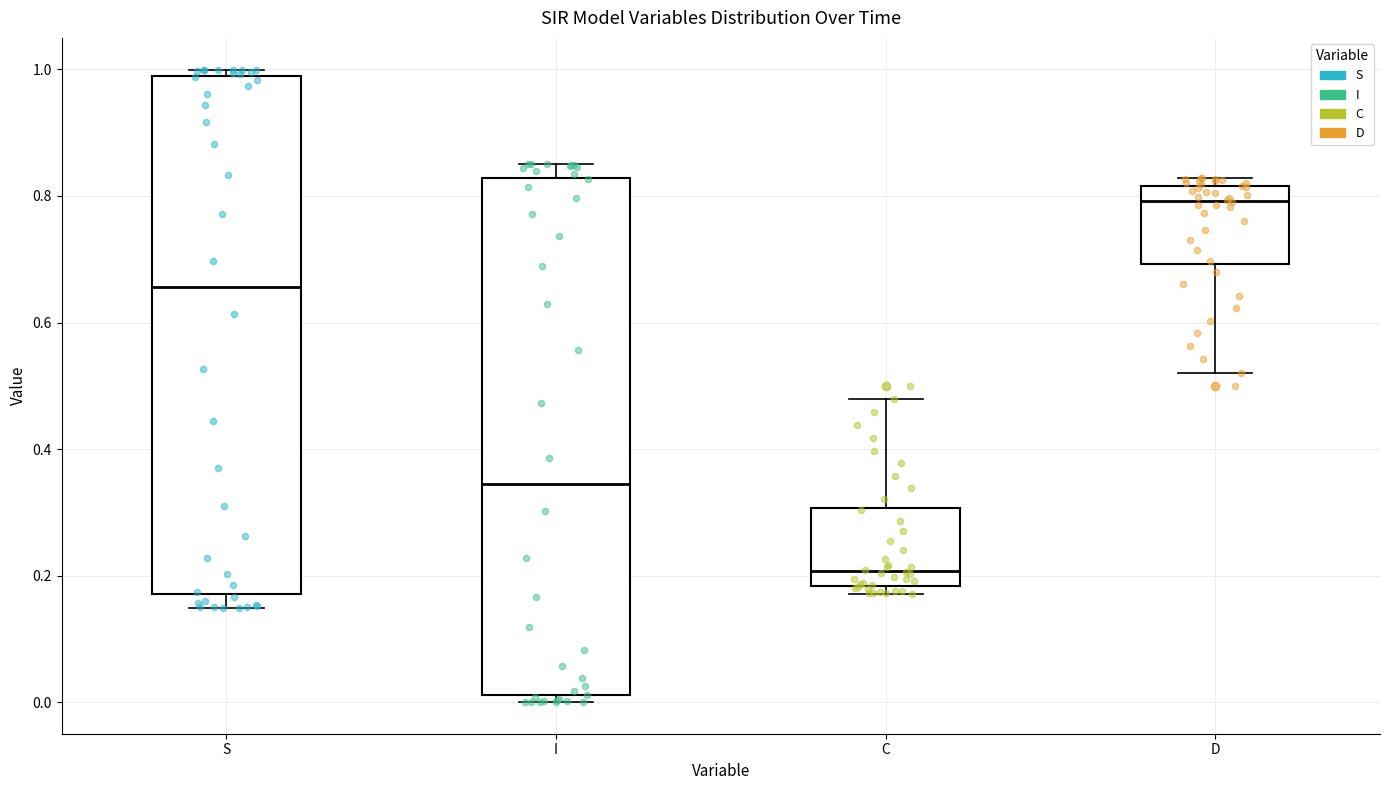

Which box's median line is the lowest?

C